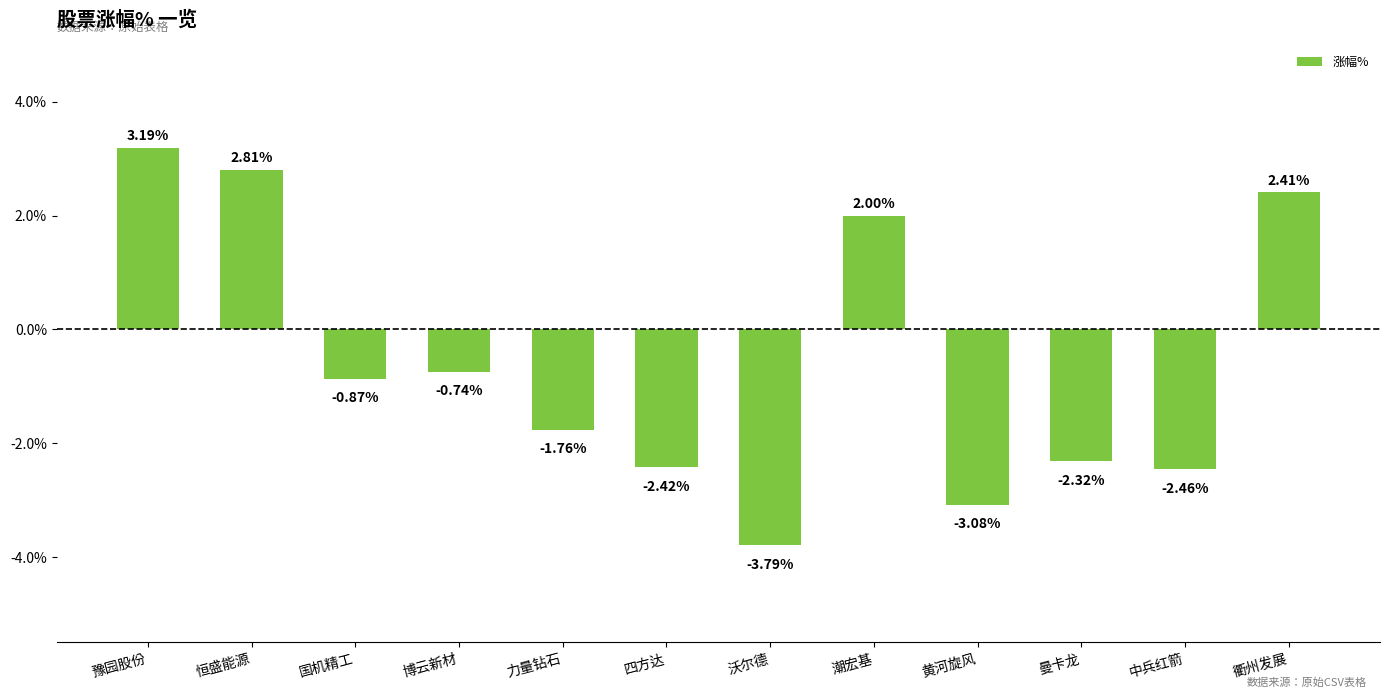

List the labels in order of value, smallest first.

沃尔德, 黄河旋风, 中兵红箭, 四方达, 曼卡龙, 力量钻石, 国机精工, 博云新材, 潮宏基, 衢州发展, 恒盛能源, 豫园股份